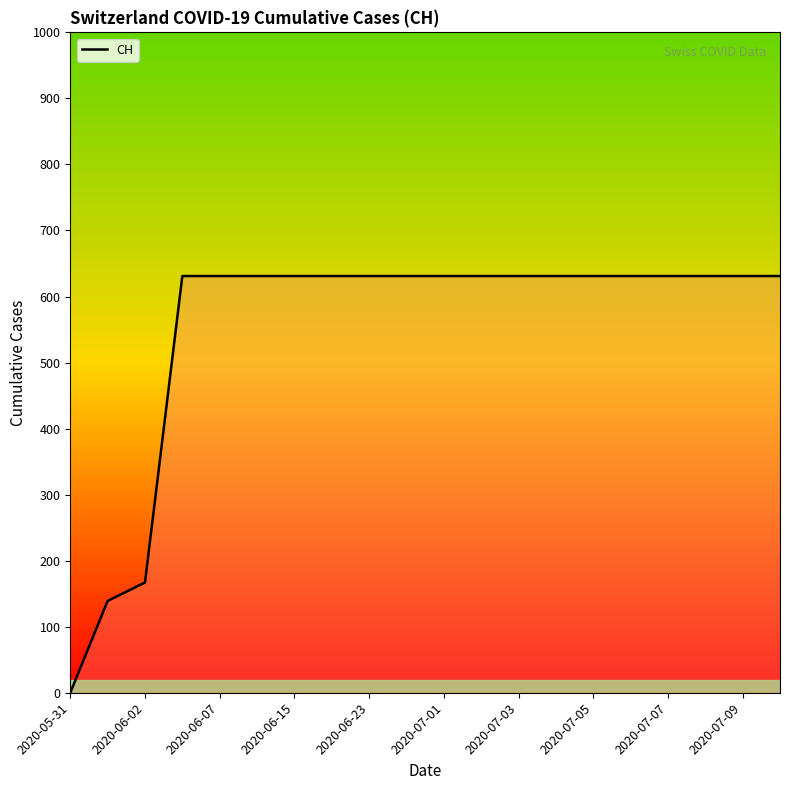

What is the difference between the maximum and minimum values?

631